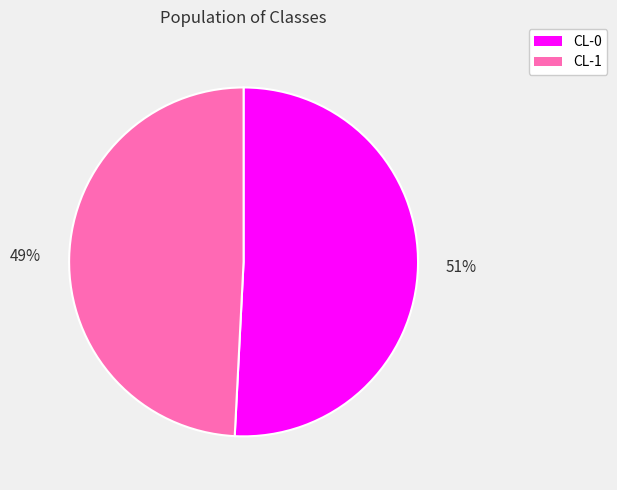

What is the smallest slice in the pie chart?

CL-1